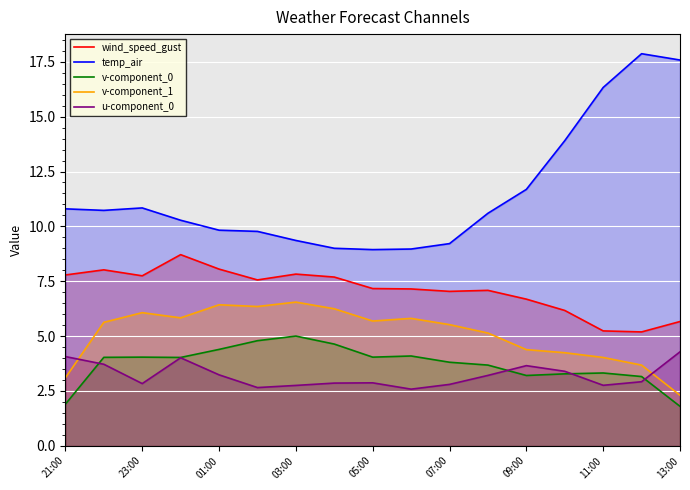

What is the smallest value displayed?

1.8